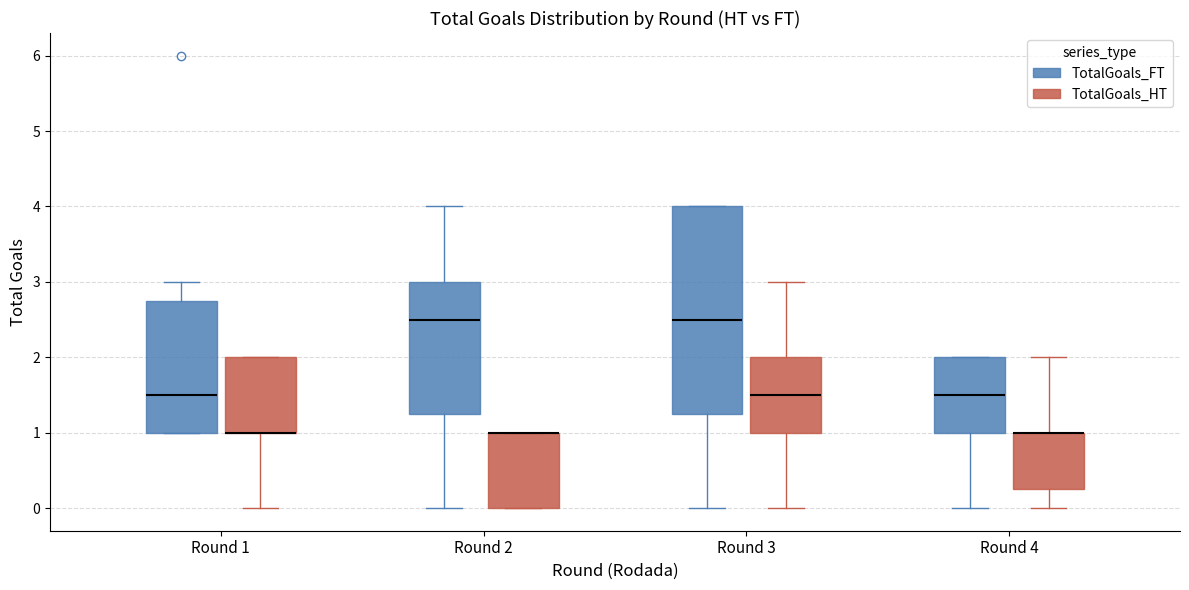

Reading left to right, read every box against the y-axis: the position of its median line, the range the box covers, and the ends of its whiskers. The values are not printed on the chart, so give them approximately, as read against the axis.

Round 1 (TotalGoals_FT): median 1.5, box 1.0 to 2.8, whiskers 1.0 to 3.0
Round 1 (TotalGoals_HT): median 1.0 (drawn on the box's lower edge), box 1.0 to 2.0, whiskers 0.0 to 2.0
Round 2 (TotalGoals_FT): median 2.5, box 1.3 to 3.0, whiskers 0.0 to 4.0
Round 2 (TotalGoals_HT): median 1.0 (drawn on the box's upper edge), box 0.0 to 1.0, whiskers 0.0 to 1.0
Round 3 (TotalGoals_FT): median 2.5, box 1.3 to 4.0, whiskers 0.0 to 4.0
Round 3 (TotalGoals_HT): median 1.5, box 1.0 to 2.0, whiskers 0.0 to 3.0
Round 4 (TotalGoals_FT): median 1.5, box 1.0 to 2.0, whiskers 0.0 to 2.0
Round 4 (TotalGoals_HT): median 1.0 (drawn on the box's upper edge), box 0.3 to 1.0, whiskers 0.0 to 2.0